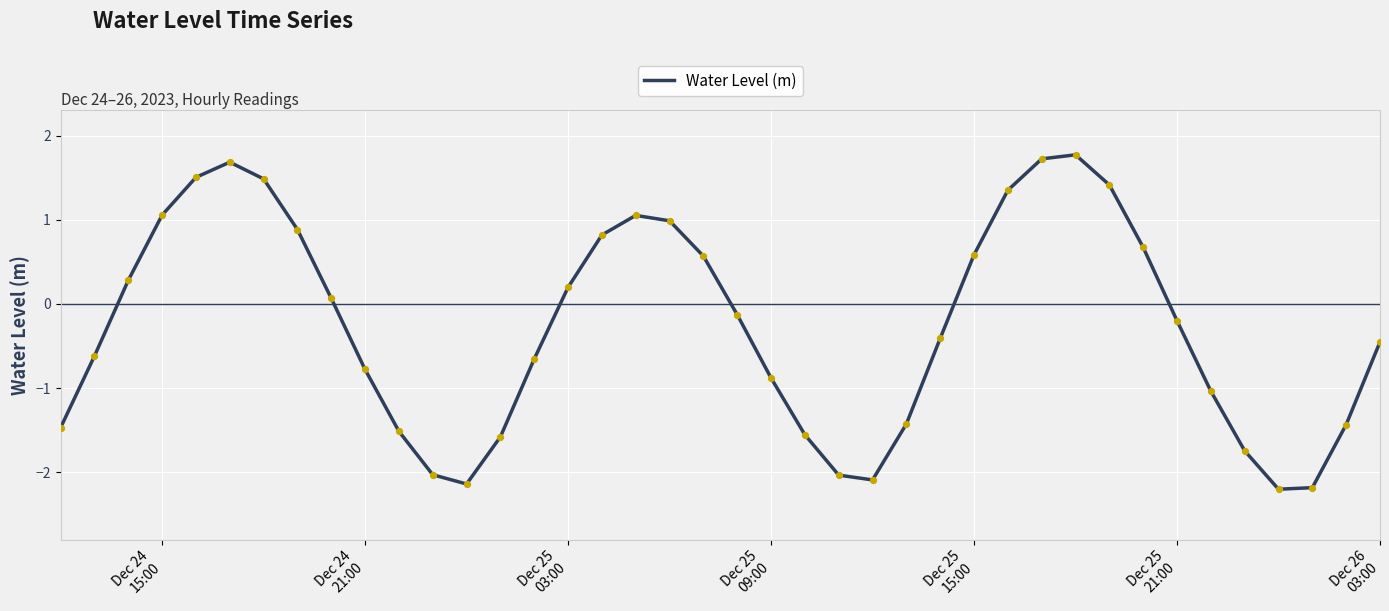

What is the difference between the maximum and minimum values?

4.0